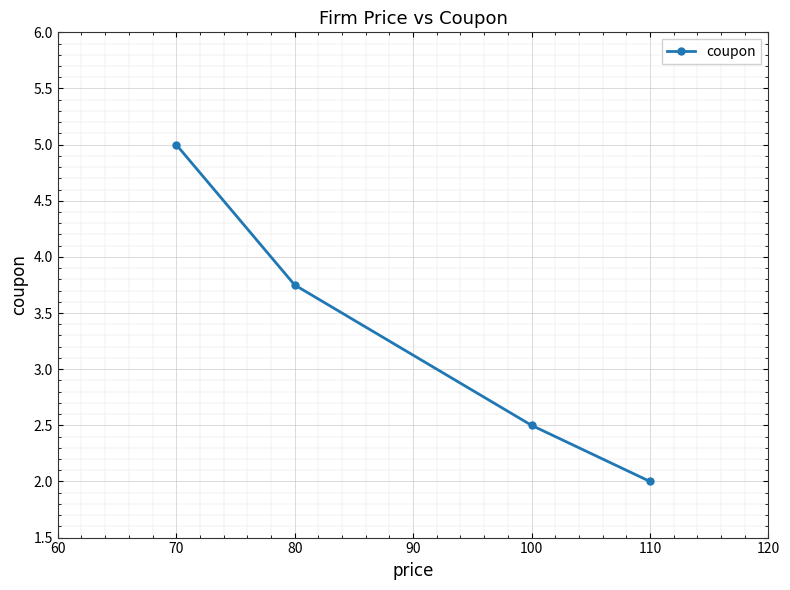

Which label corresponds to the smallest value in the chart?

110